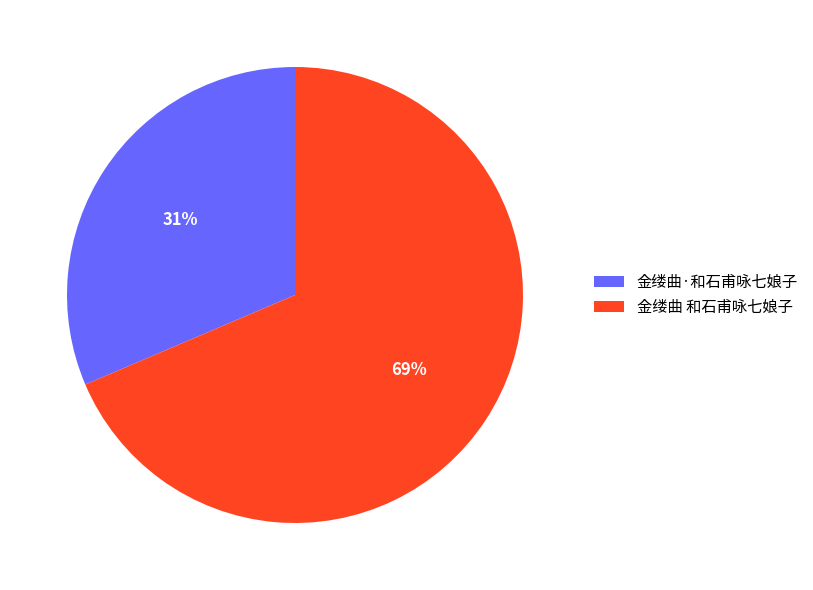

True or false: 金缕曲 和石甫咏七娘子 accounts for 62% of the total.

False